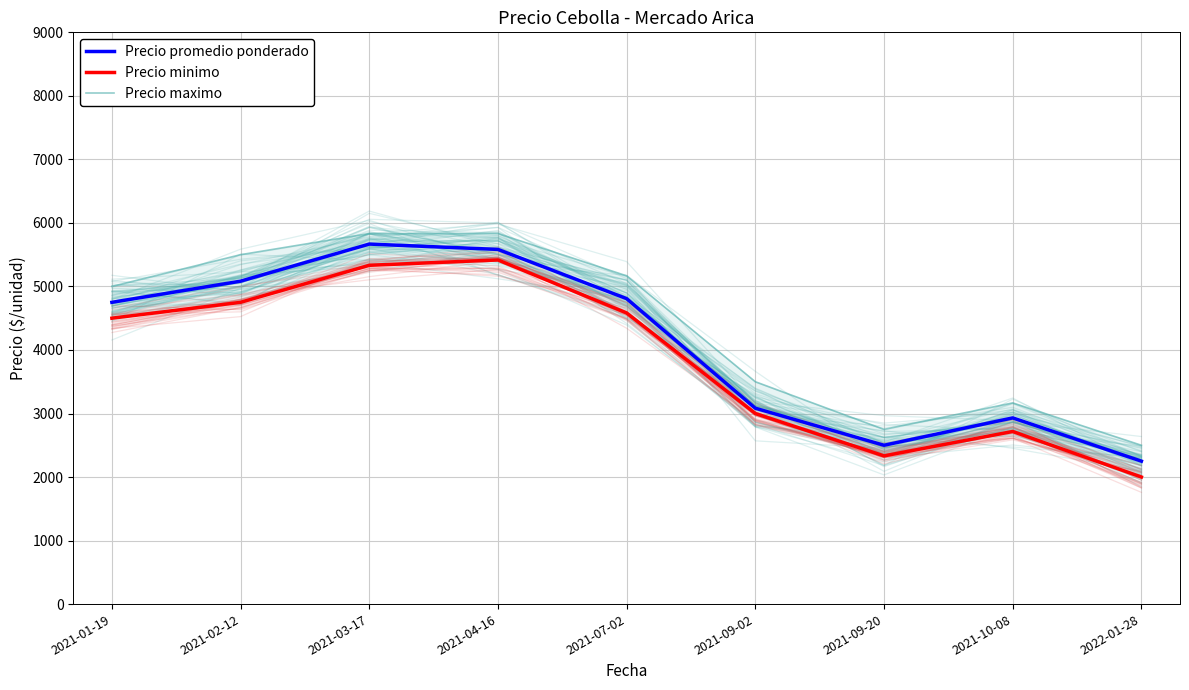

What is the difference between the second highest and second lowest values in the Precio maximo series?

3083